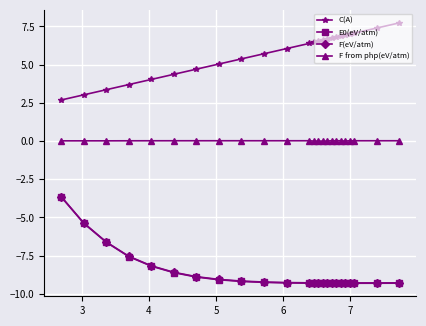

What is the greatest value displayed?

7.7